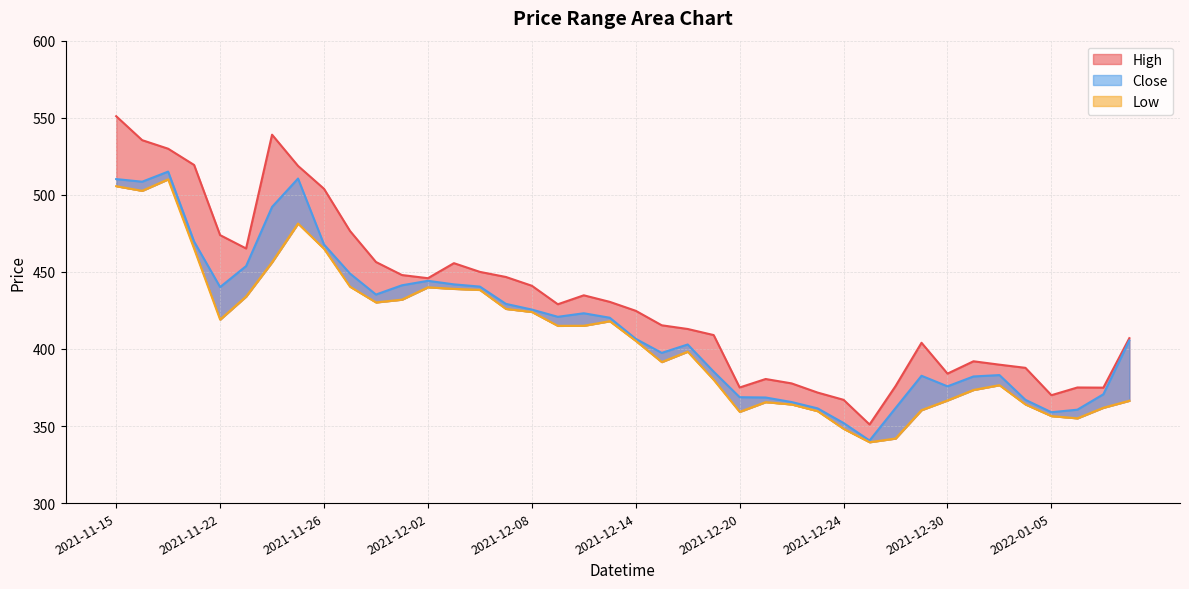

How many lines are shown in the chart?

3